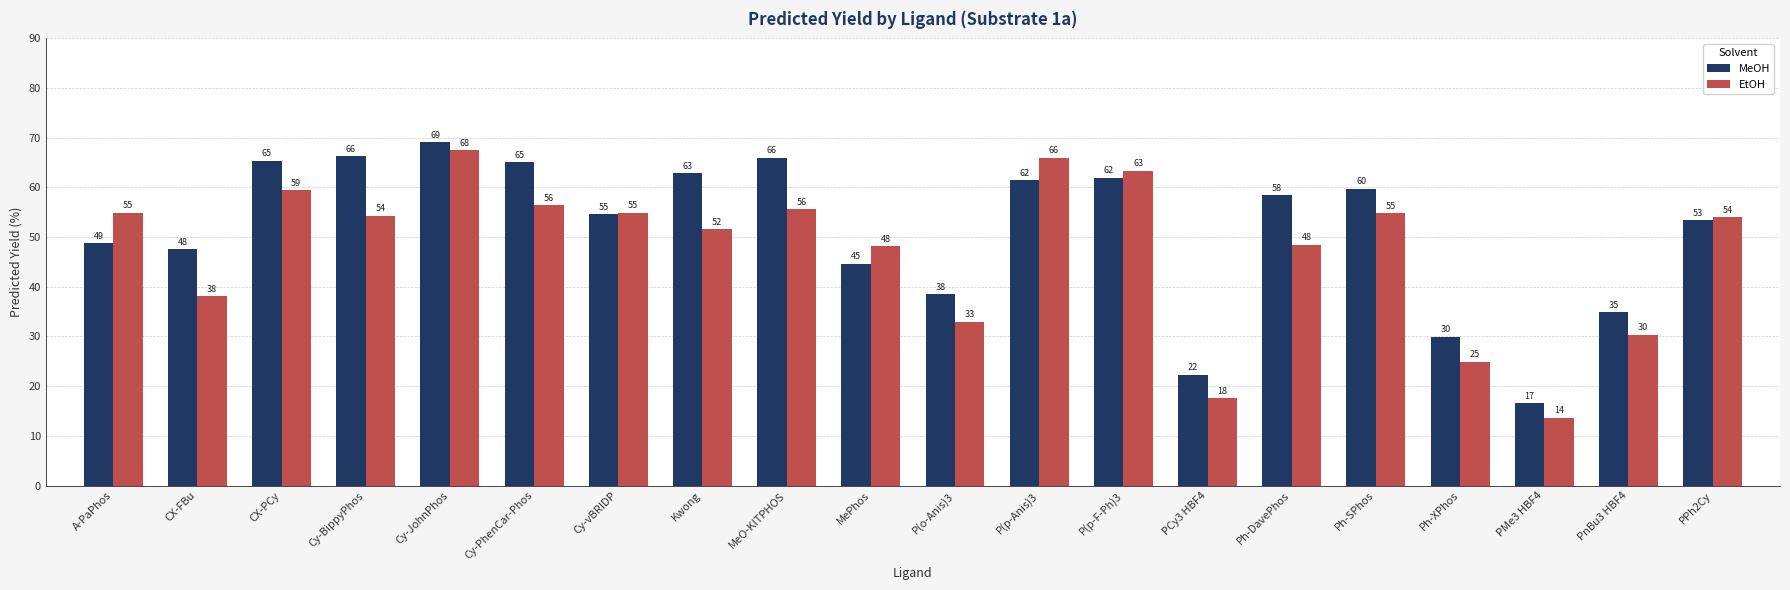

The value of EtOH at Ph-DavePhos is 33.0. True or false?

False